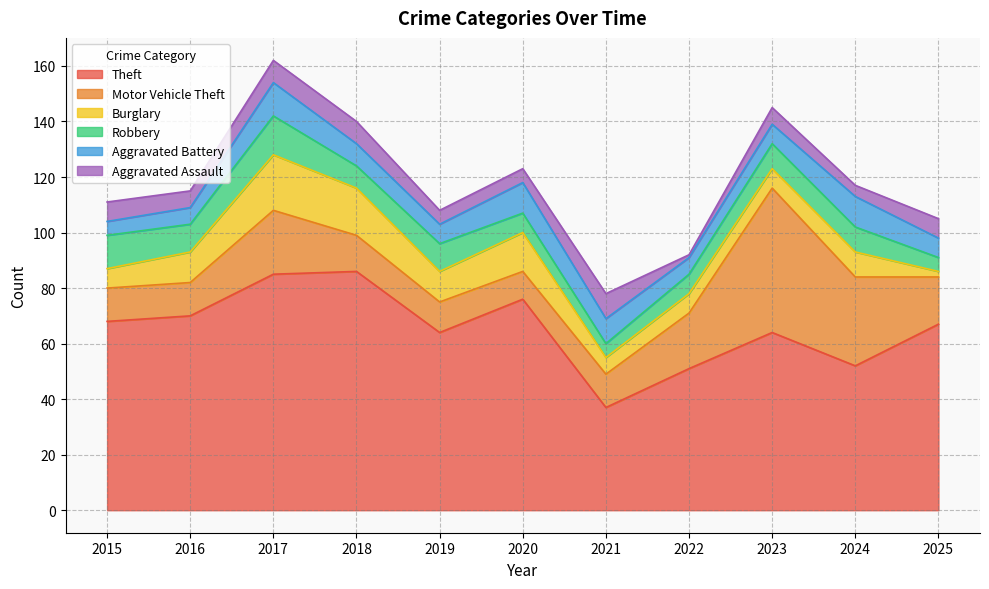

What is the greatest value displayed?

86